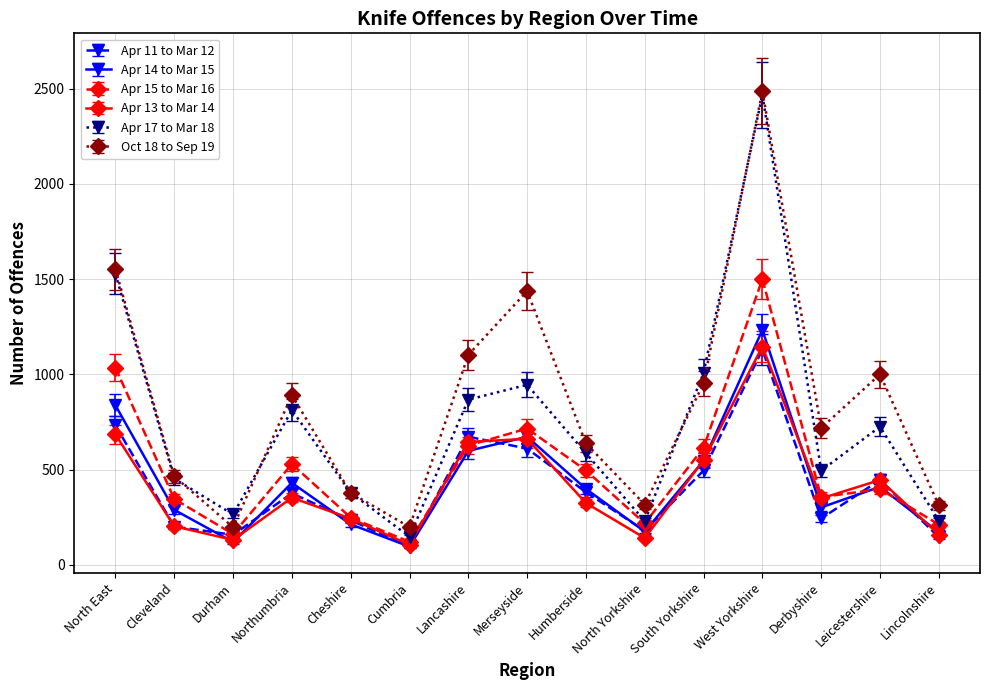

What is the sum of the Oct 18 to Sep 19 values at Northumbria and Leicestershire?

1891